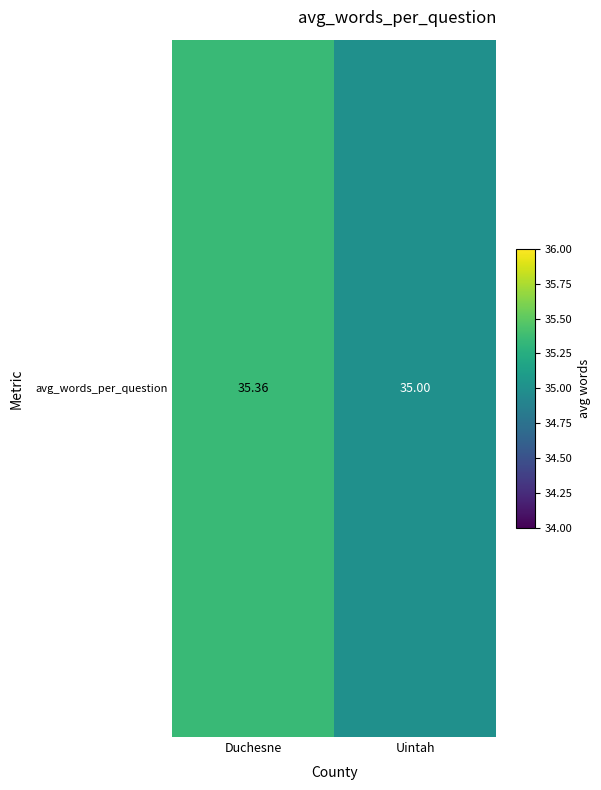

What is the difference between the values at Duchesne and Uintah?

0.4